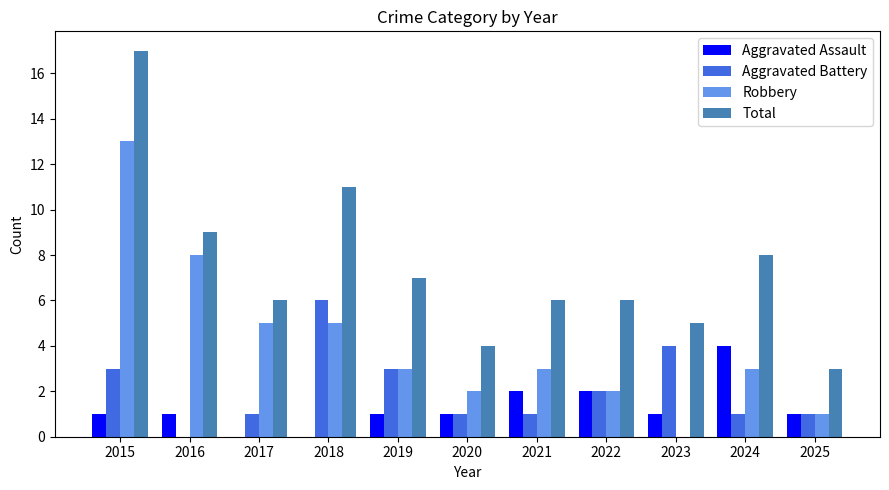

Which category has the highest value across all series?

2015